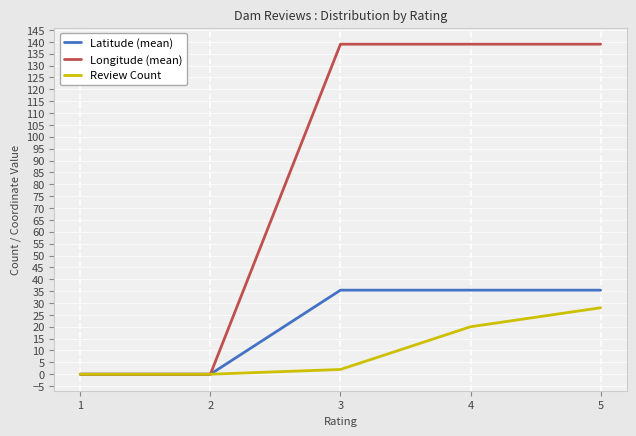

Between 1 and 4, which series saw the biggest shift?

Longitude (mean)